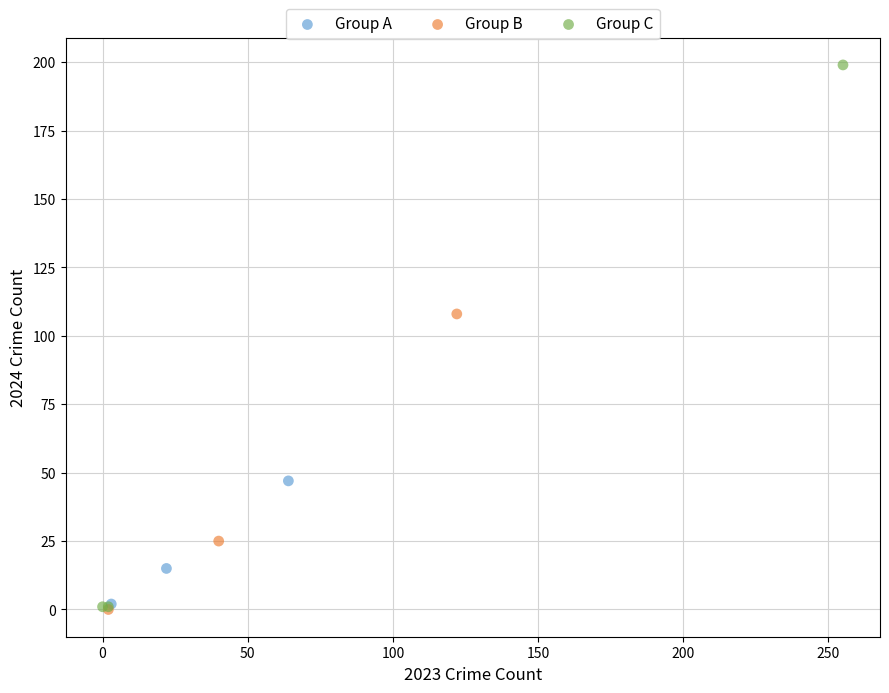

Which series has the largest Y range (max minus min)?

Group C